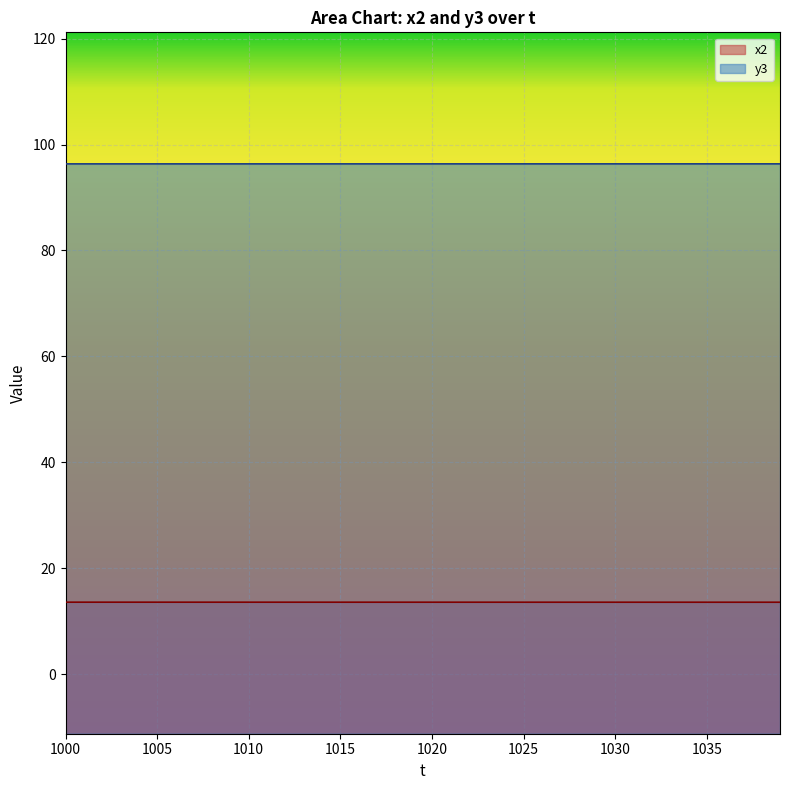

What value does the x2 series have at 1037?

13.6